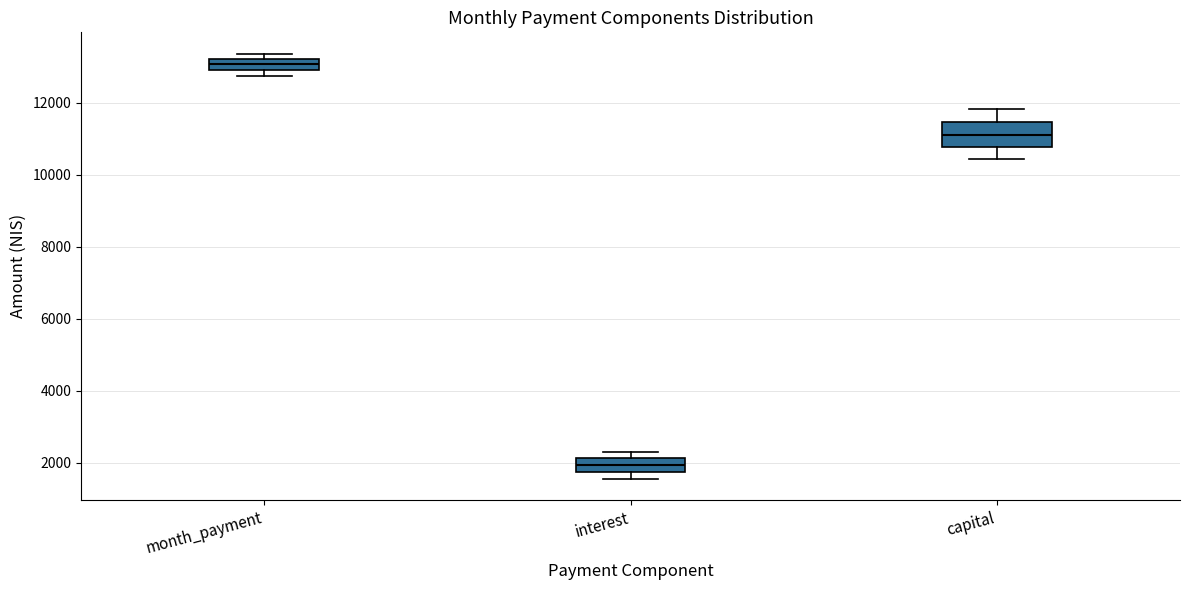

Reading left to right, read every box against the y-axis: the position of its median line, the range the box covers, and the ends of its whiskers. The values are not printed on the chart, so give them approximately, as read against the axis.

month_payment: median 13000 (inside the box), box 13000 to 13200, whiskers 12800 to 13400
interest: median 2000, box 1800 to 2200, whiskers 1600 to 2200 (just above the box's upper edge)
capital: median 11200, box 10800 to 11400, whiskers 10400 to 11800